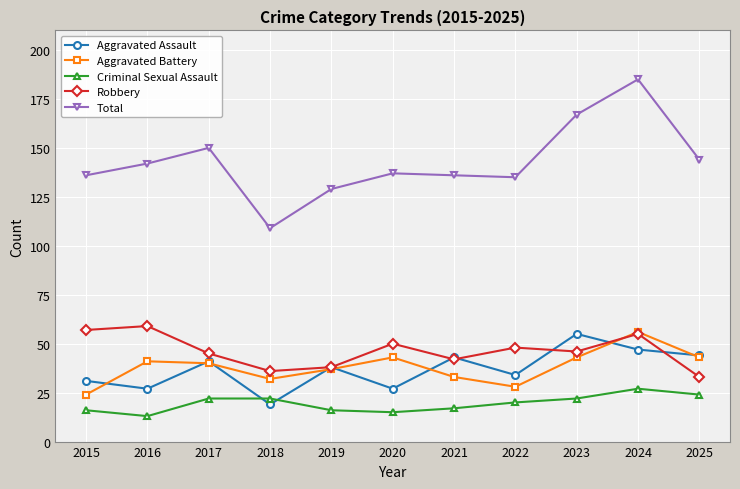

True or false: Criminal Sexual Assault and Aggravated Battery cross at least once.

False